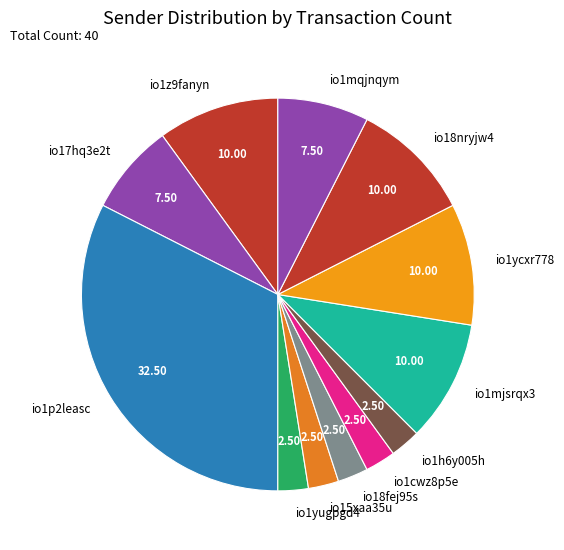

What is the ratio of the value at io1mjsrqx3 to the value at io18nryjw4?

1.0